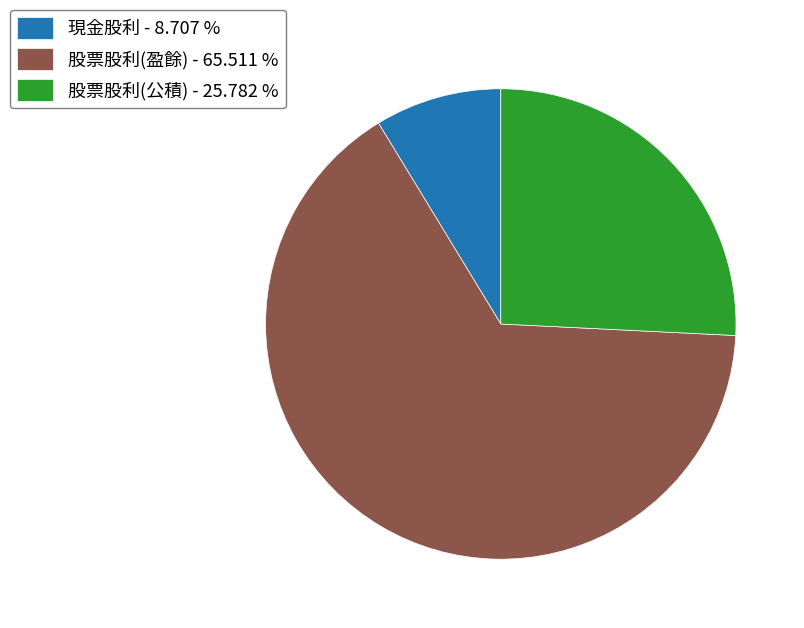

Count the number of slices in the pie.

3